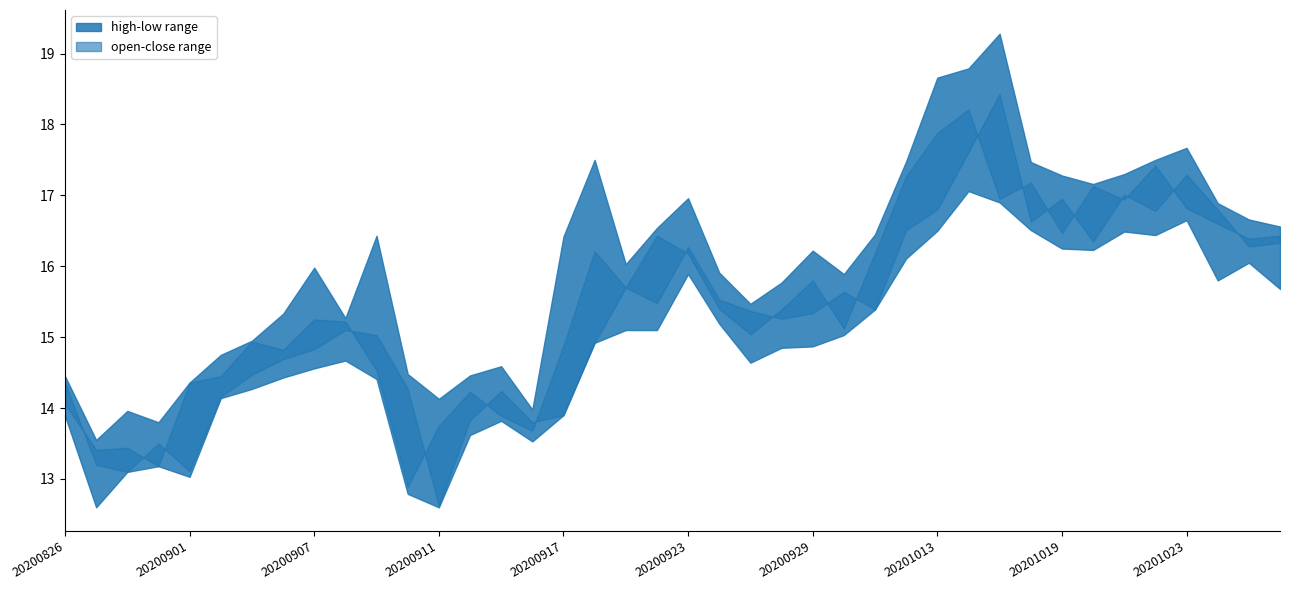

Which has a higher value, 20200917 or 20200928?

20200928